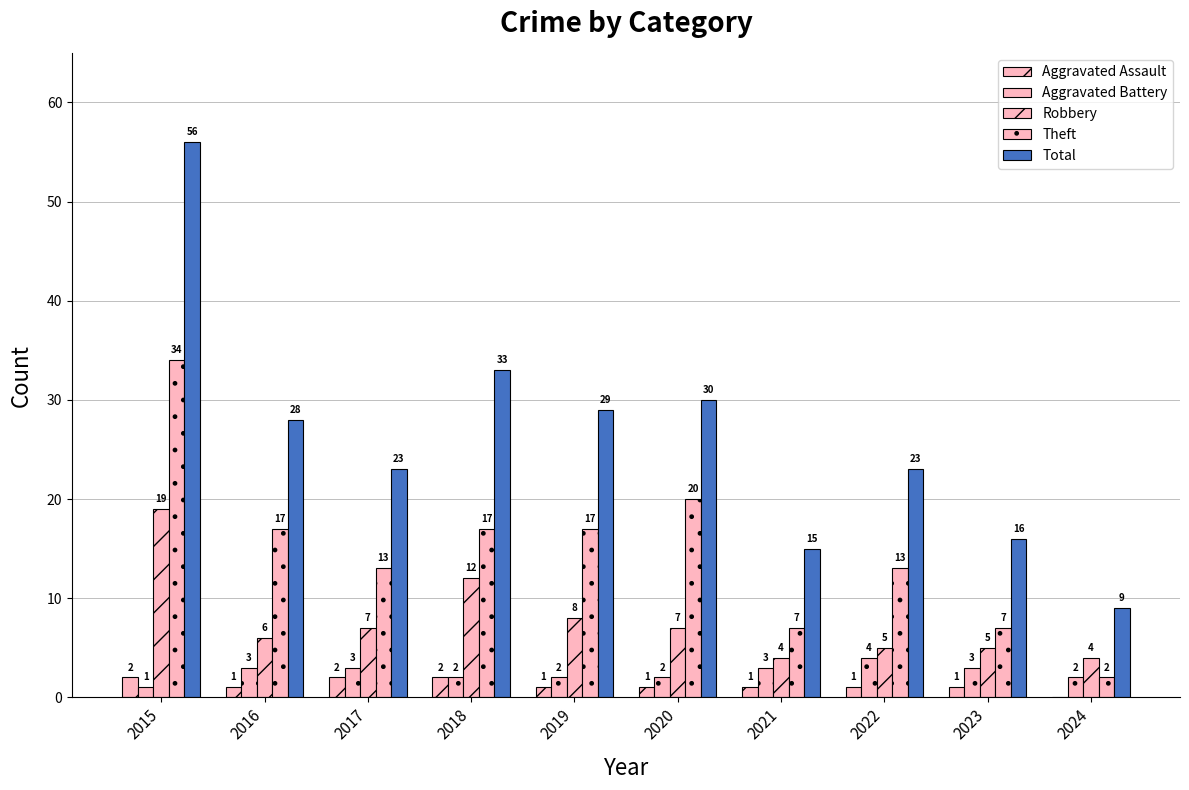

How many groups of bars are there?

10